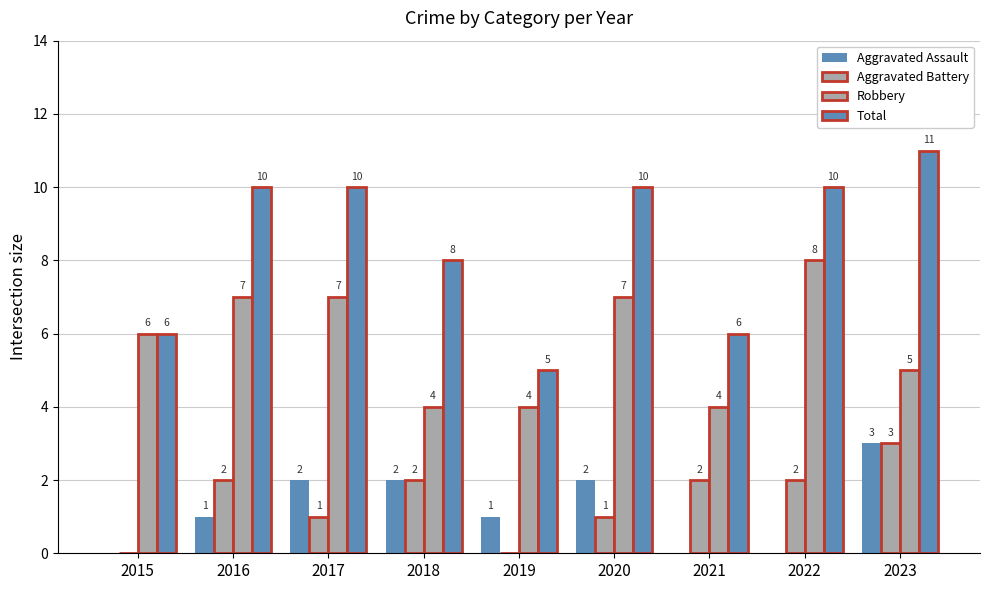

True or false: Total has a value of 9 at 2019.

False